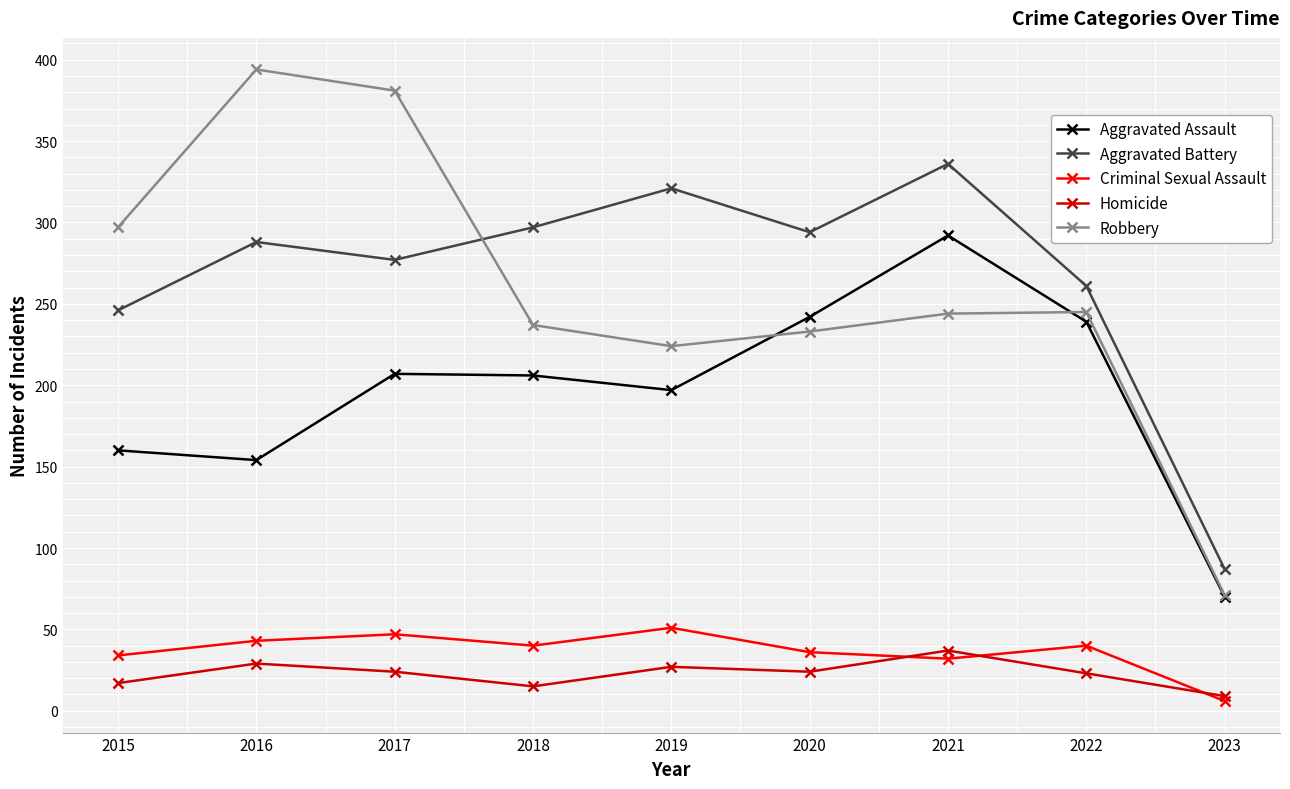

At which category does Criminal Sexual Assault reach its first local valley?

2018